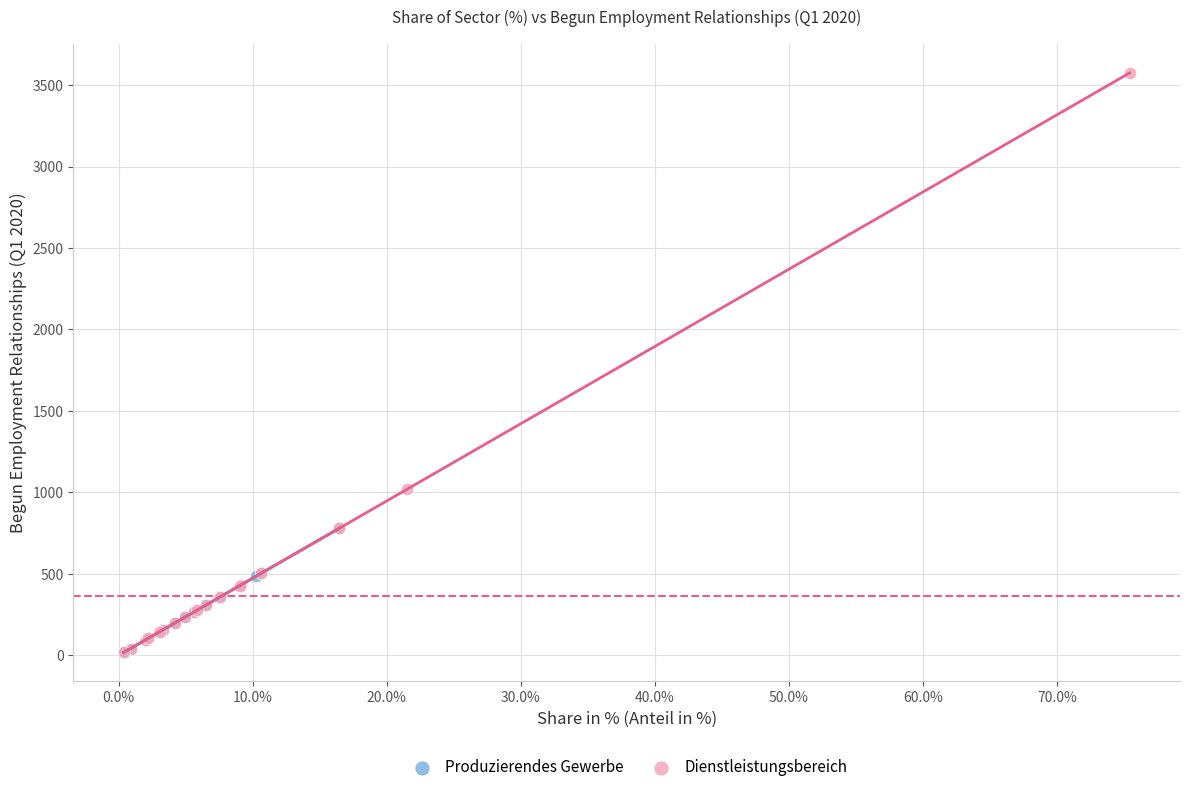

Which series reaches the maximum Y coordinate?

Dienstleistungsbereich